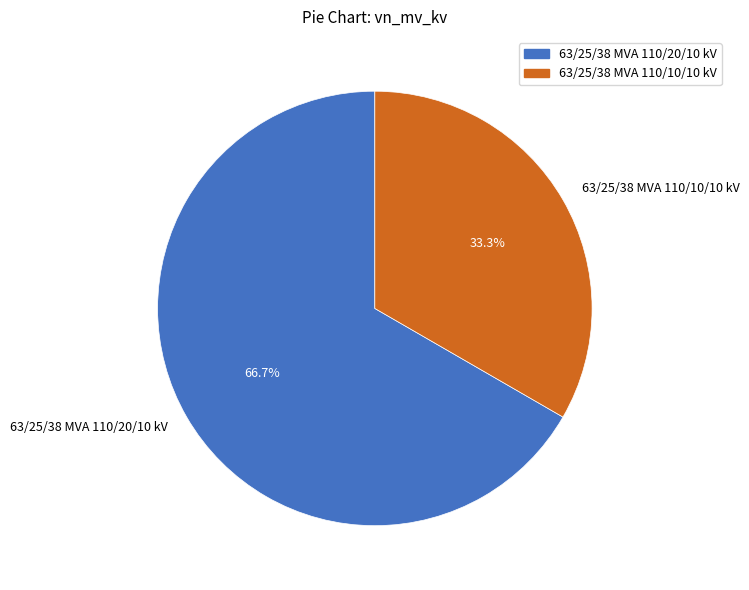

To the nearest percent, what is the difference between the 63/25/38 MVA 110/20/10 kV and 63/25/38 MVA 110/10/10 kV slice percentages?

33%